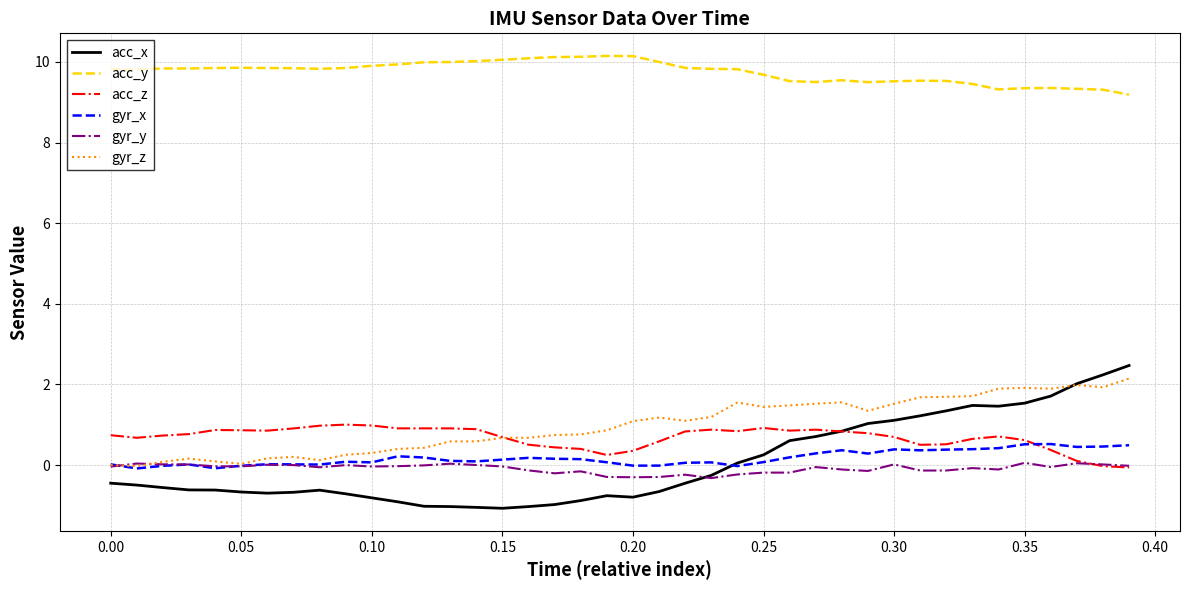

True or false: acc_y and gyr_x intersect in this chart.

False